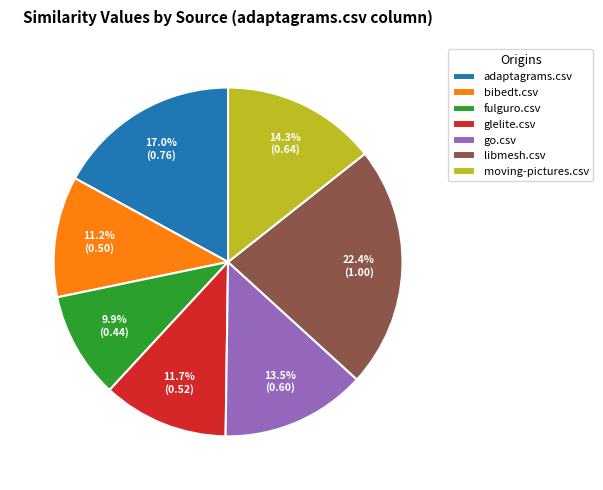

What is the smallest slice in the pie chart?

fulguro.csv